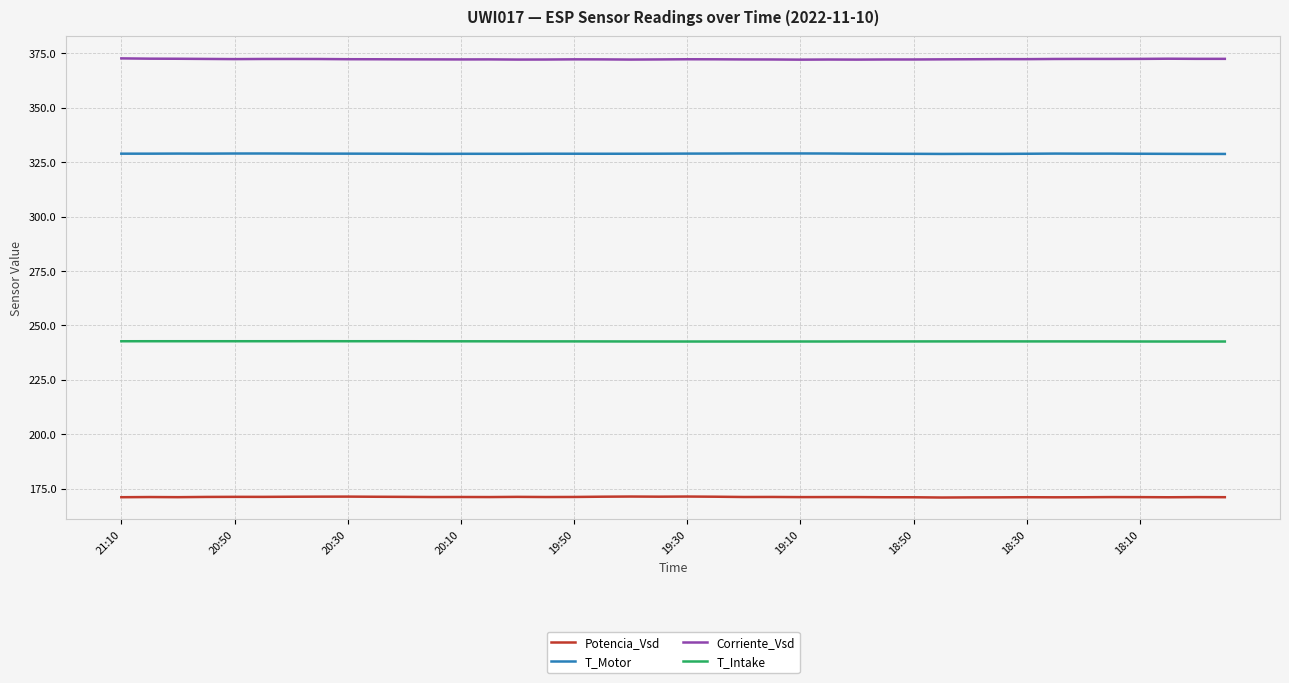

What is the smallest value displayed?

170.9